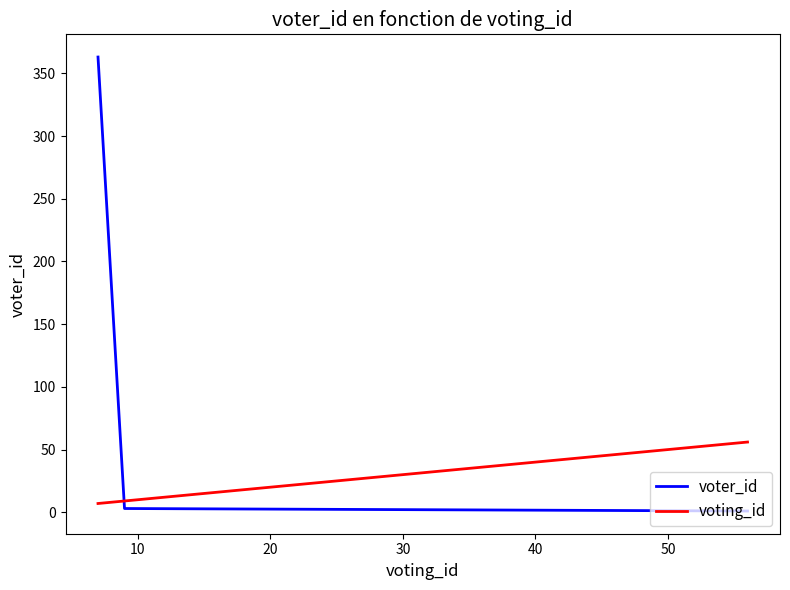

What is the lowest value of the voting_id series?

7